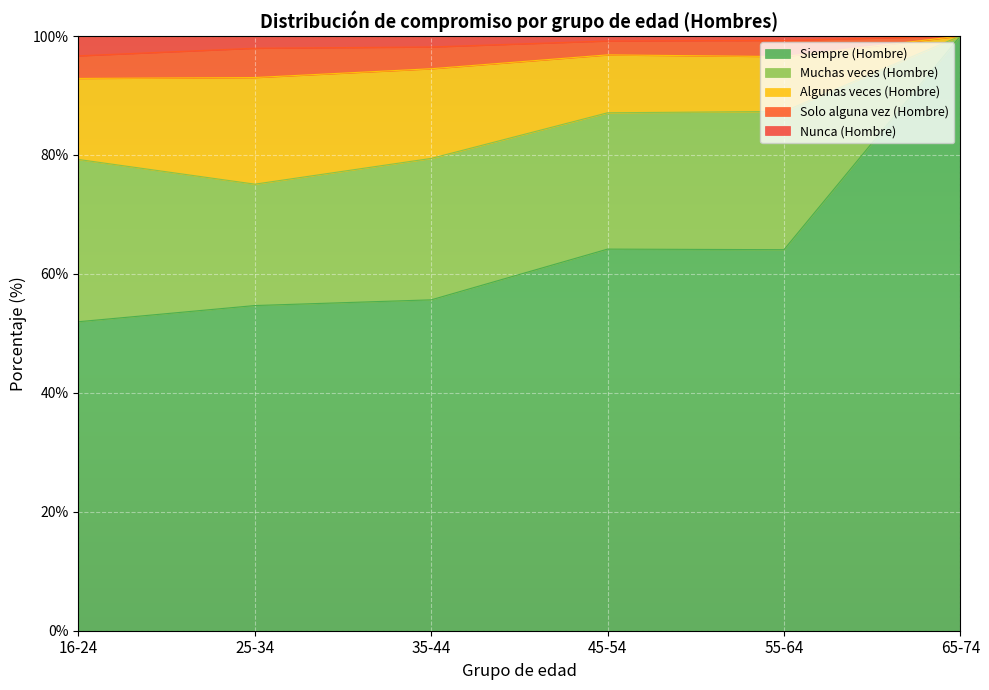

Is it true that Nunca (Hombre) equals 37.6 at 65-74?

False